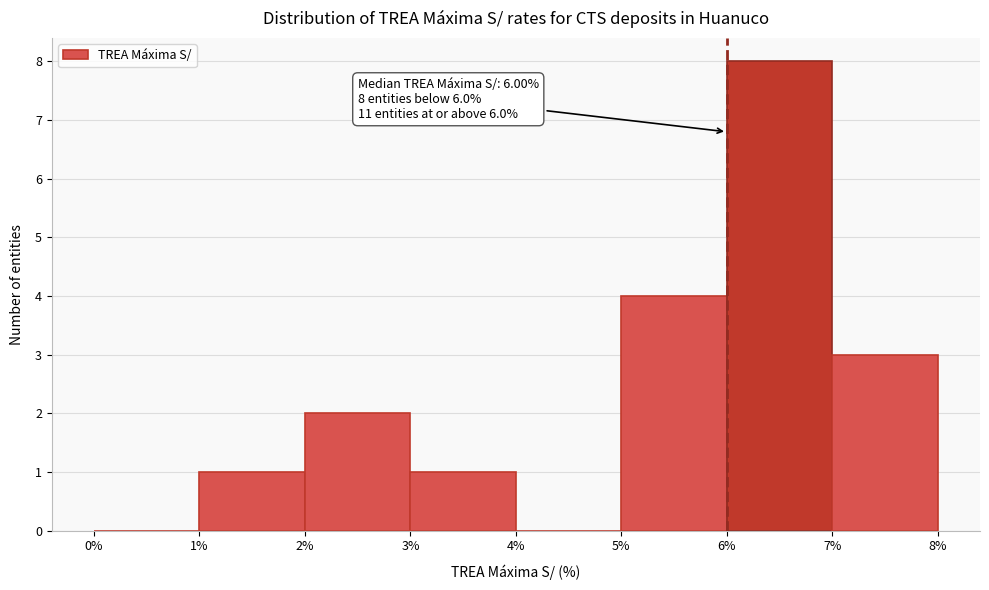

Which range on the x-axis has the tallest bar?

6% to 7%